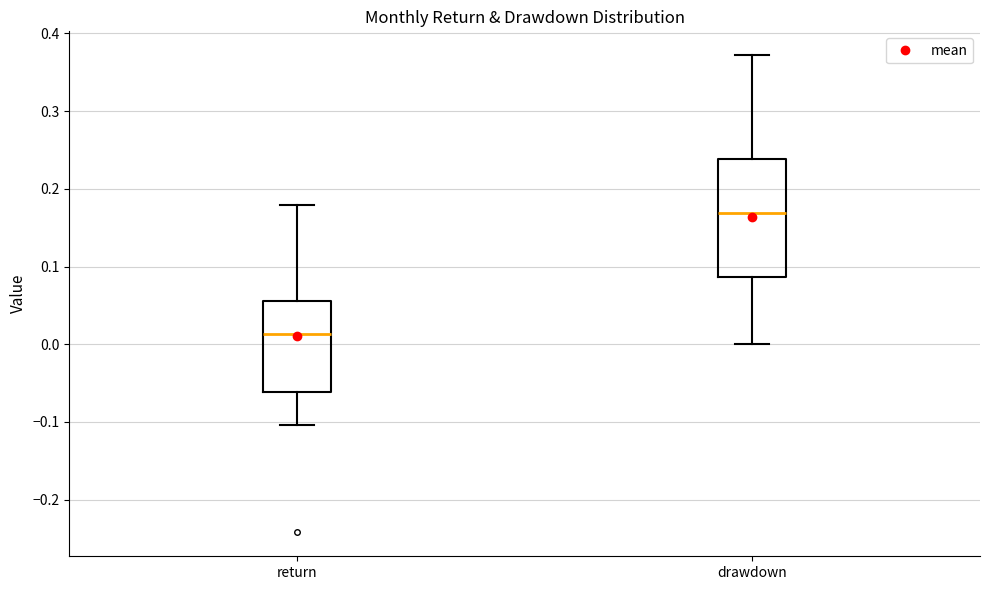

Which box has the highest median line?

drawdown